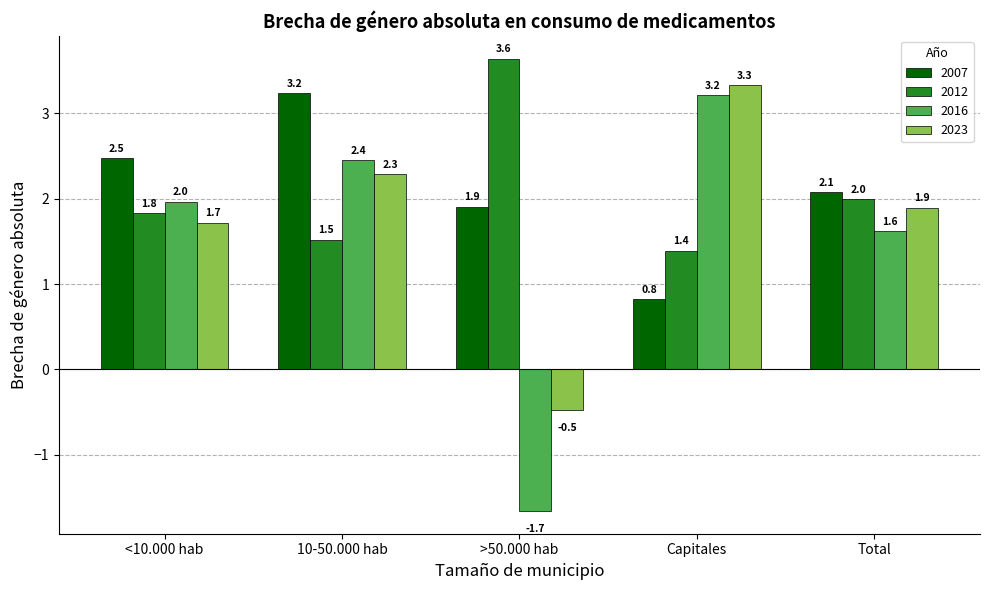

At which category is the sum across all series the highest?

10-50.000 hab